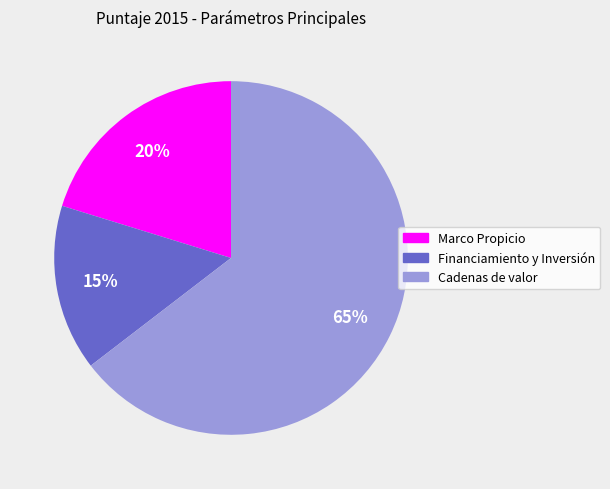

To the nearest percent, what is the average slice percentage?

33%